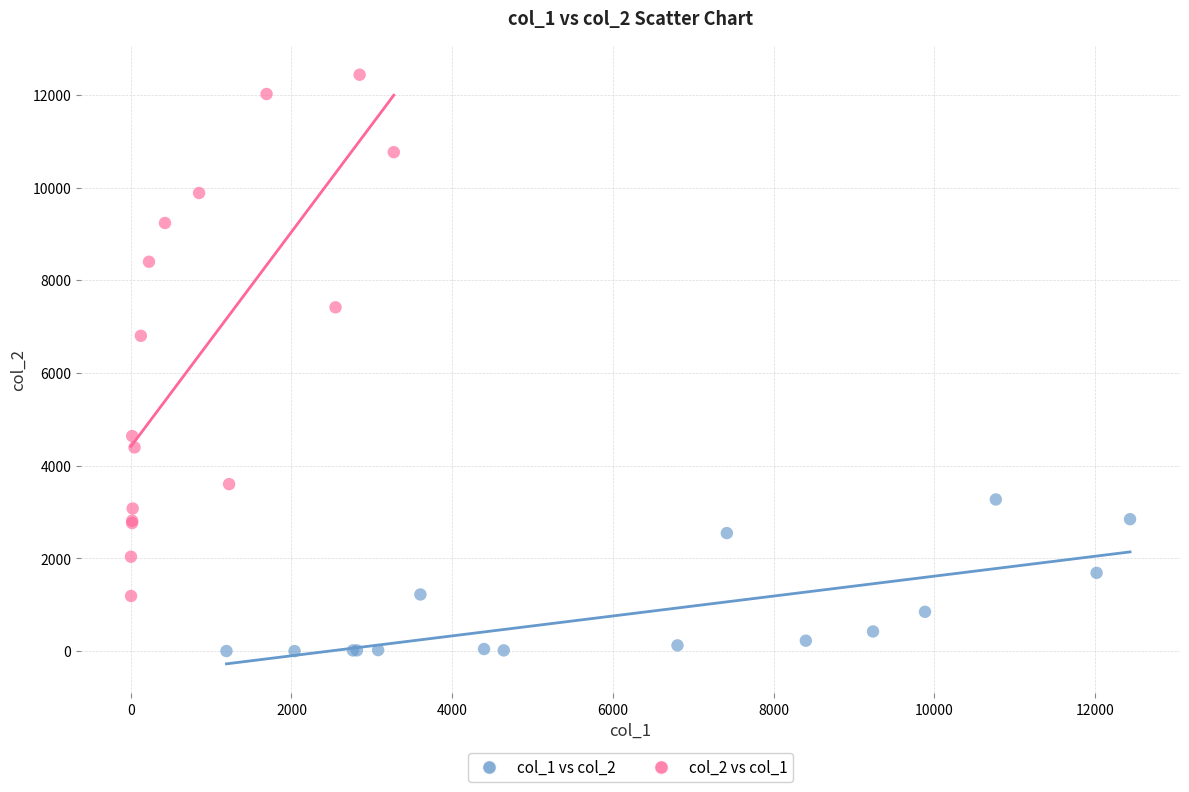

Which series reaches the minimum Y coordinate?

col_1 vs col_2